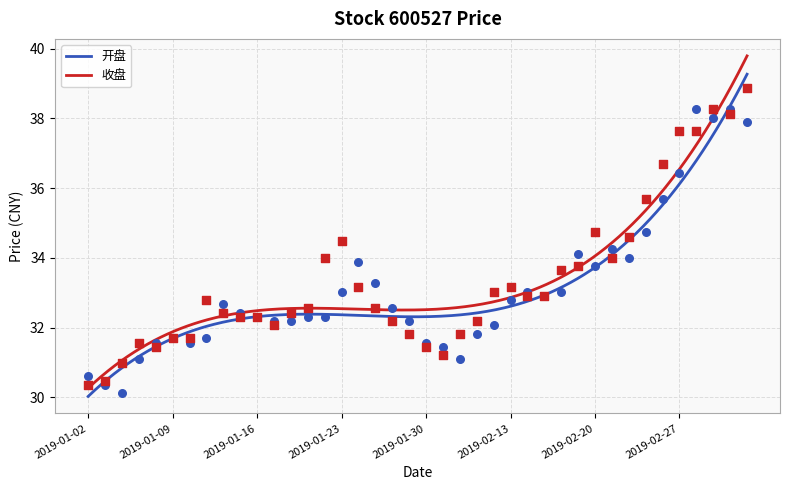

What is the total value across all series at 2019-02-26?

72.4